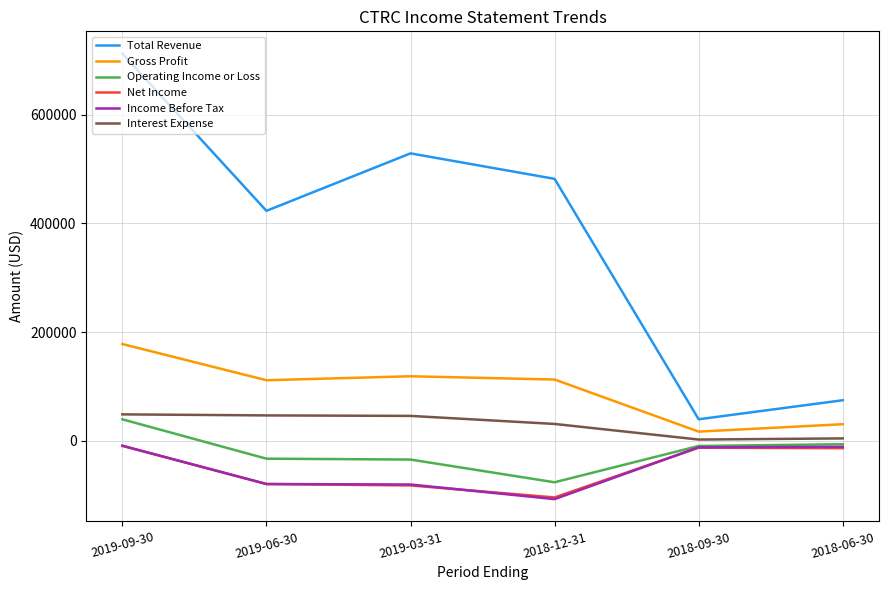

Is it true that Gross Profit equals 30700 at 2018-06-30?

True